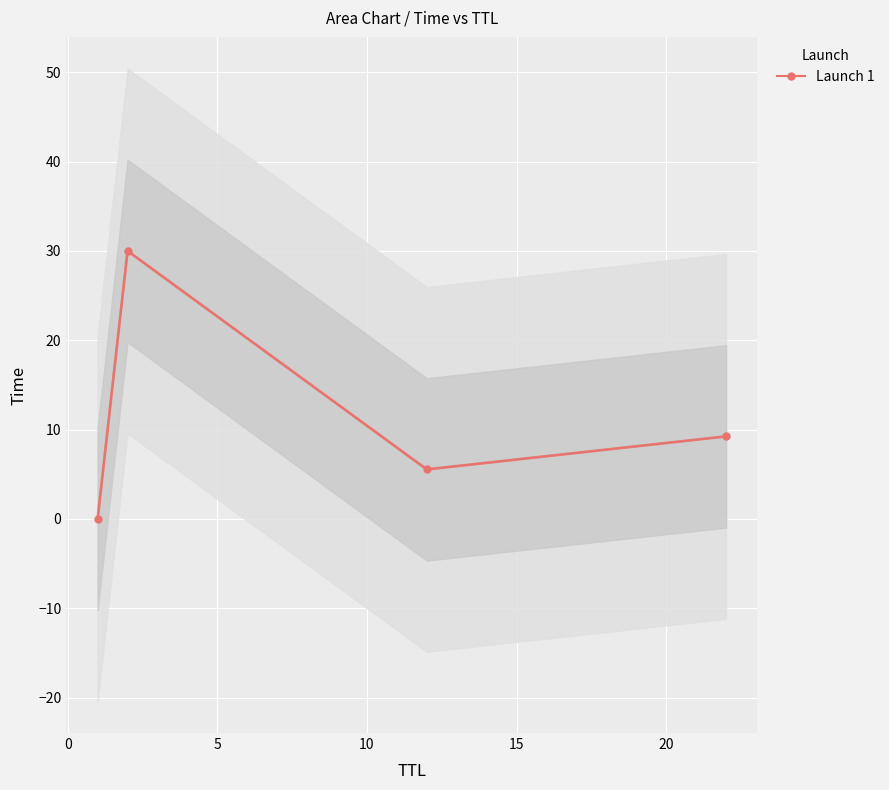

What is the value of the Launch 1 point at the 2nd from the left?

30.0